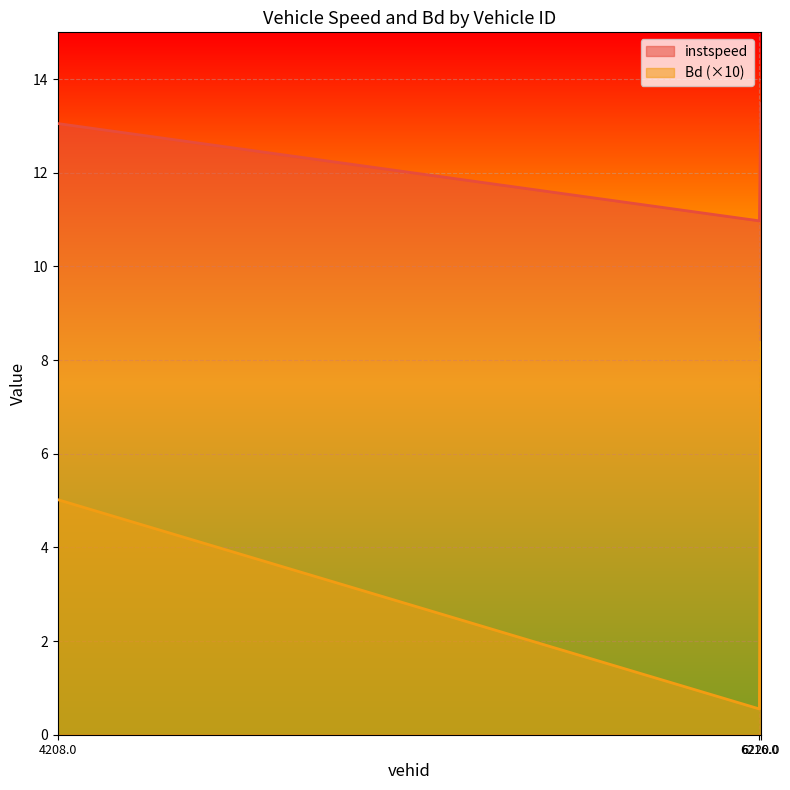

What position from the right is 6216.0?

2